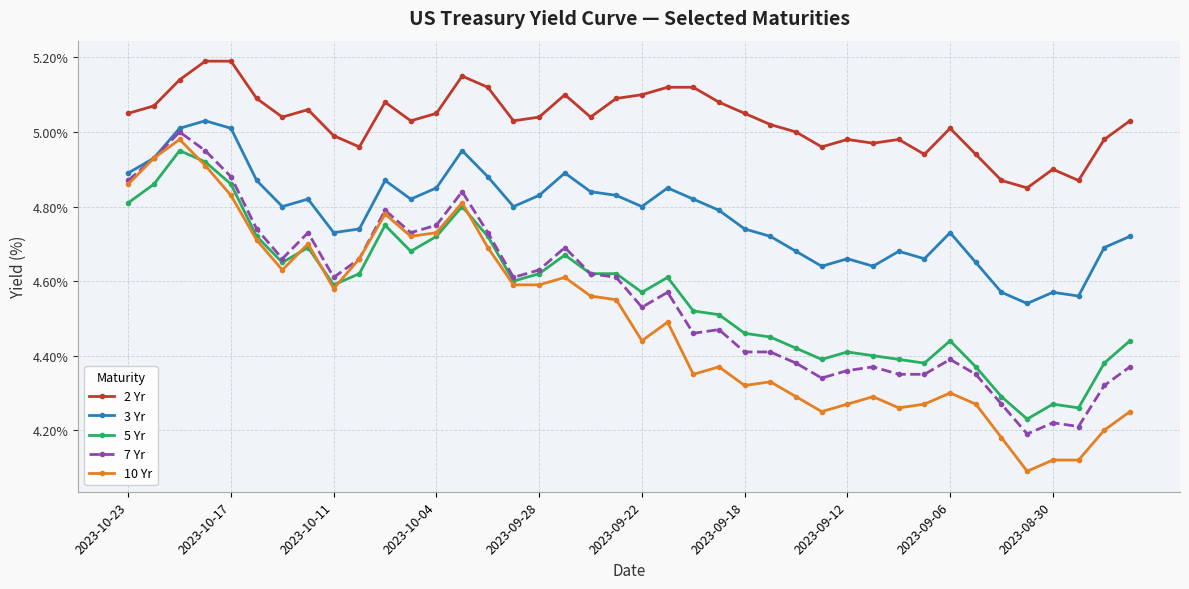

Rank the series by their maximum value, from lowest to highest.

5 Yr, 10 Yr, 7 Yr, 3 Yr, 2 Yr